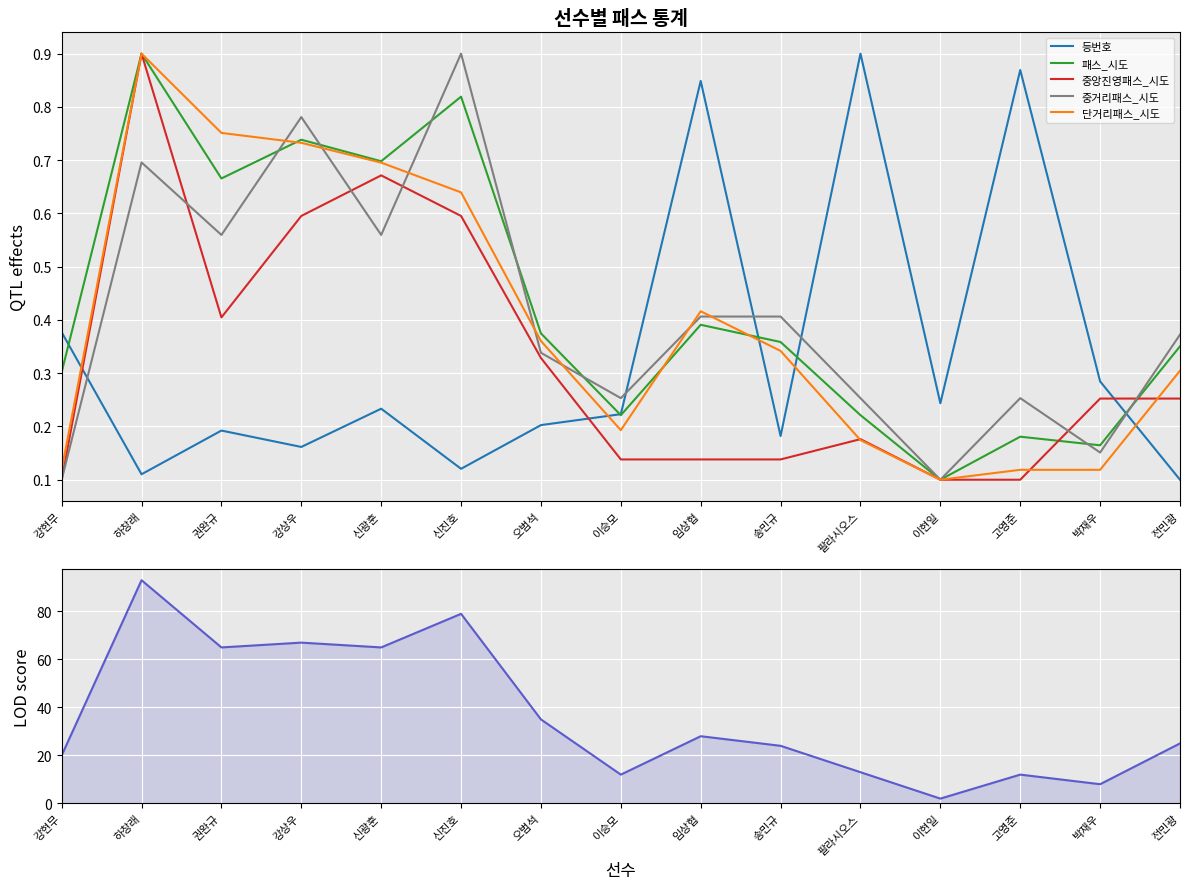

Where is the first local maximum for 중거리패스_시도?

하창래